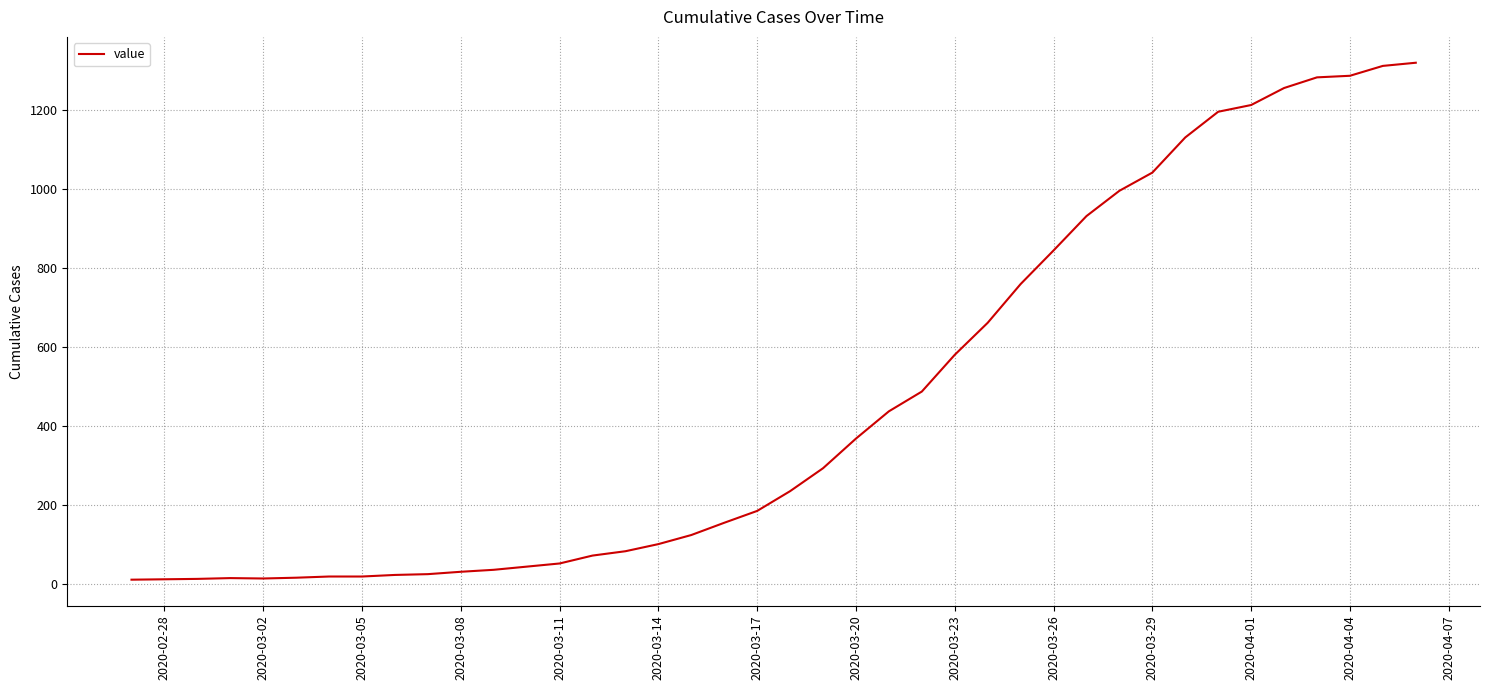

What is the greatest value displayed?

1319